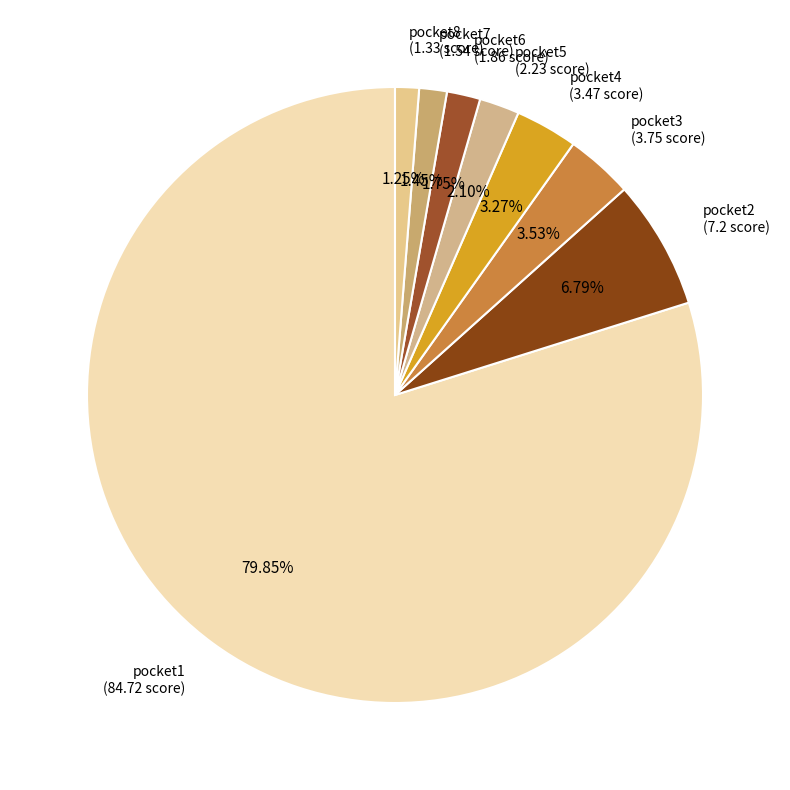

How many slices are in this pie chart?

8